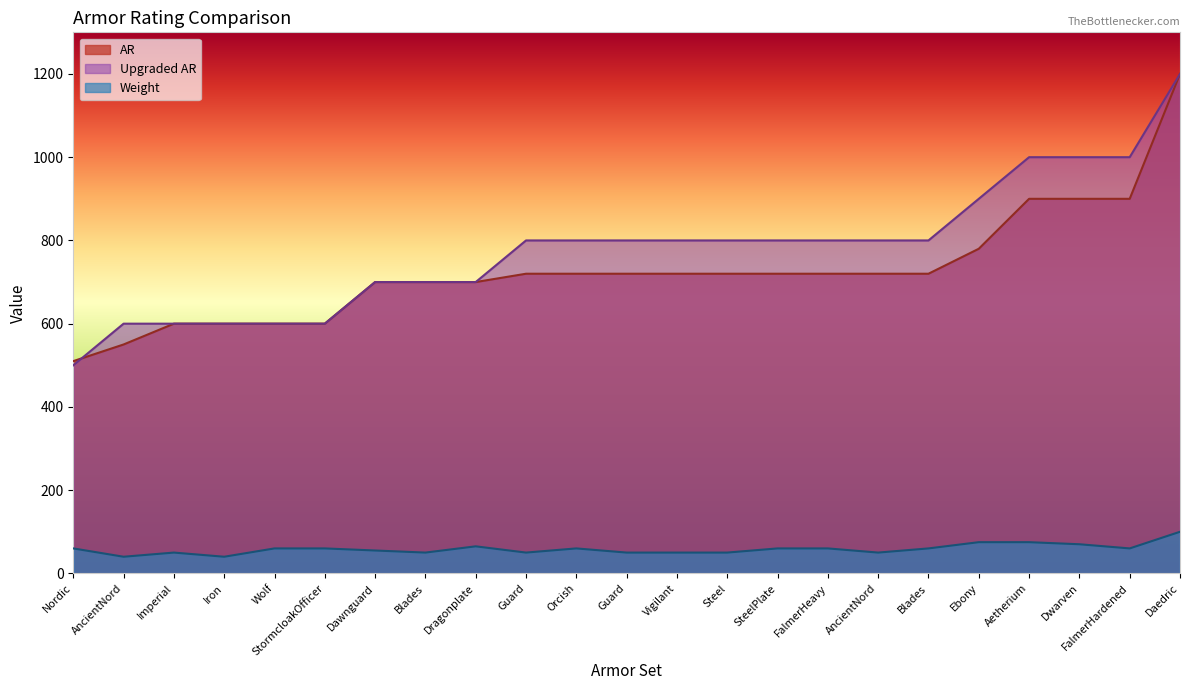

True or false: Weight and Upgraded AR cross at least once.

False